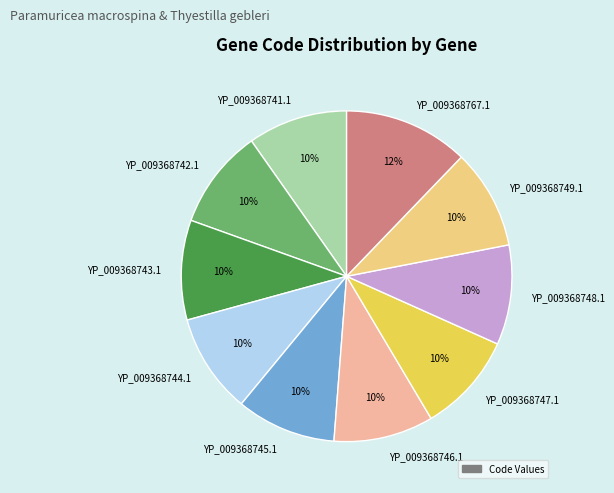

To the nearest percent, what portion does YP_009368746.1 represent?

10%